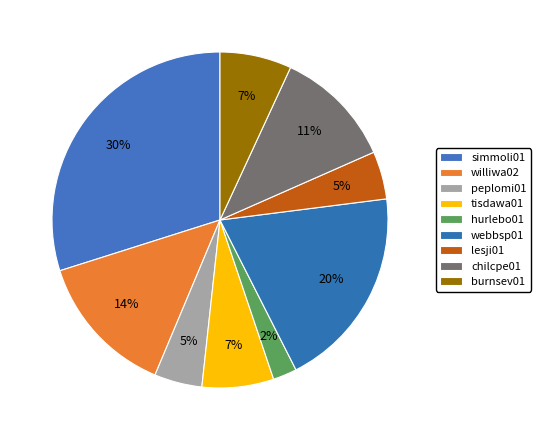

Which category has the biggest portion of the pie?

simmoli01